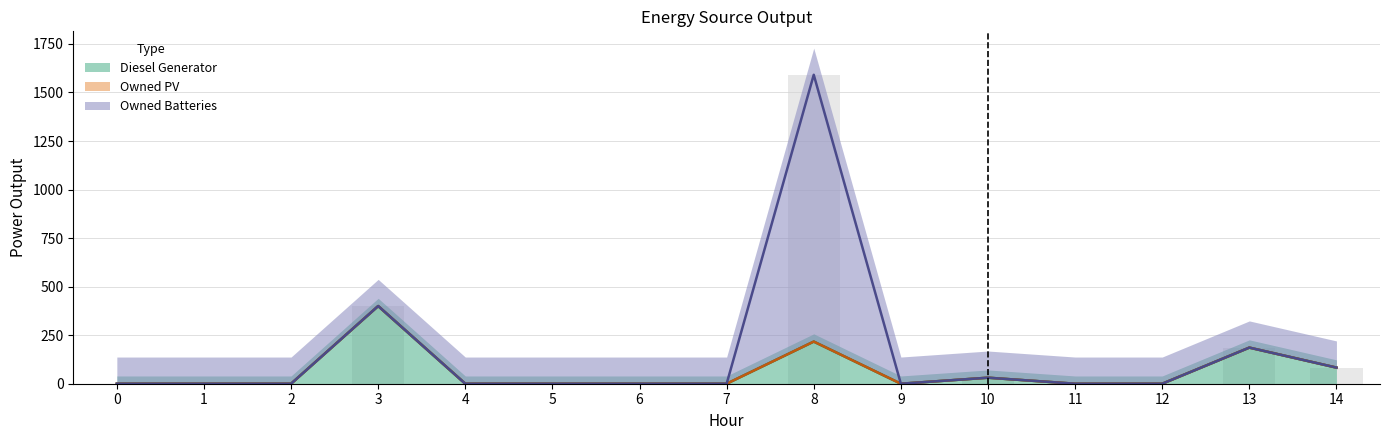

At 3, list the series in order from smallest to largest.

Owned PV, Owned Batteries, Diesel Generator